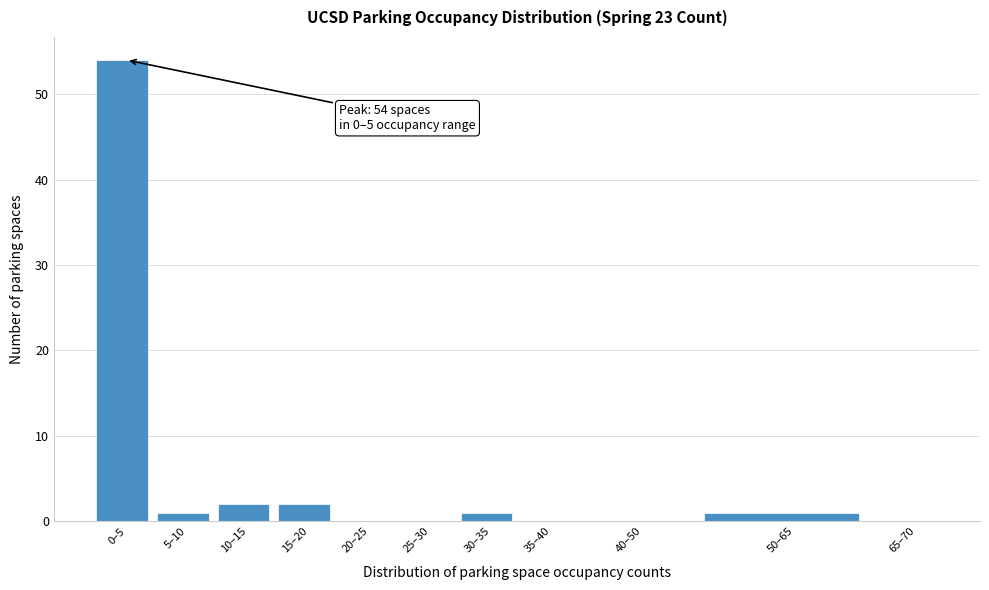

Reading right to left, what are all the values shown in this chart?

65–70=0	50–65=1	40–50=0	35–40=0	30–35=1	25–30=0	20–25=0	15–20=2	10–15=2	5–10=1	0–5=54